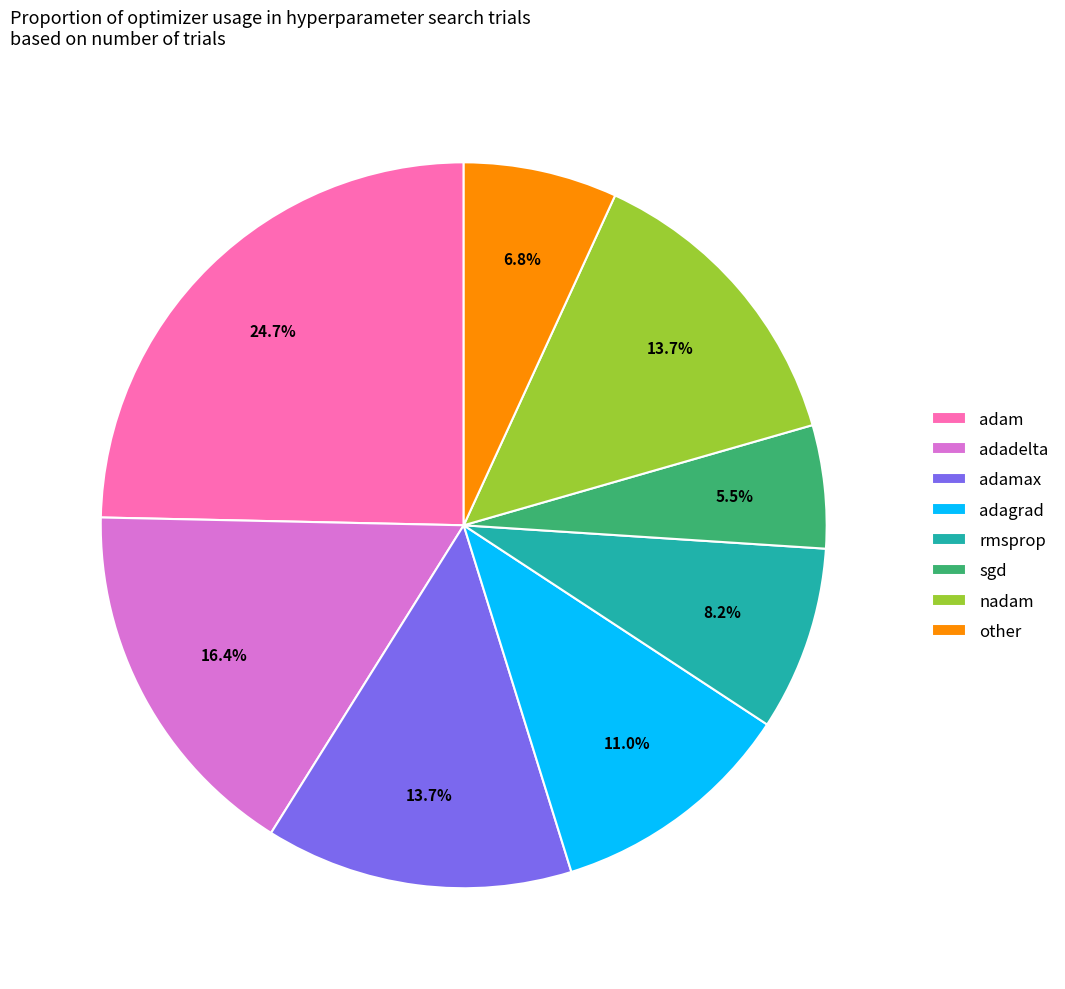

What is the smallest slice in the pie chart?

sgd